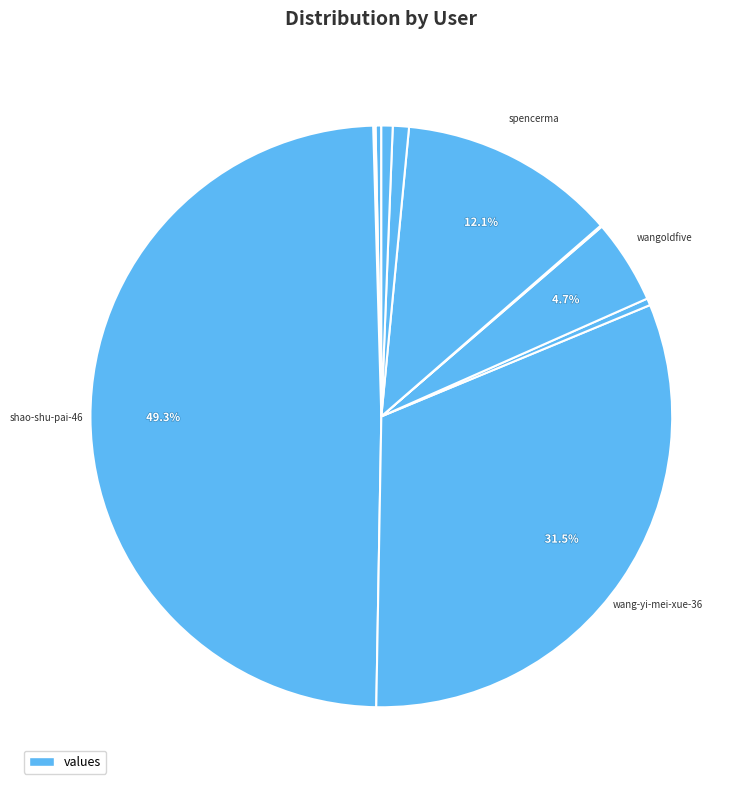

Is there a majority slice in this chart?

No